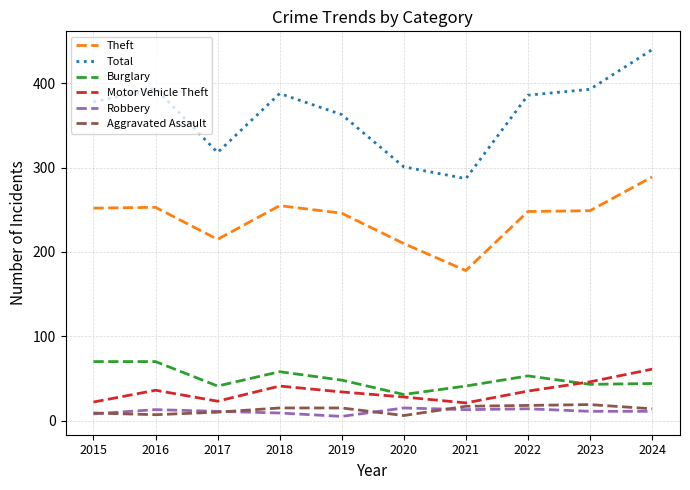

What is the sum of the Total values at 2020 and 2024?

741